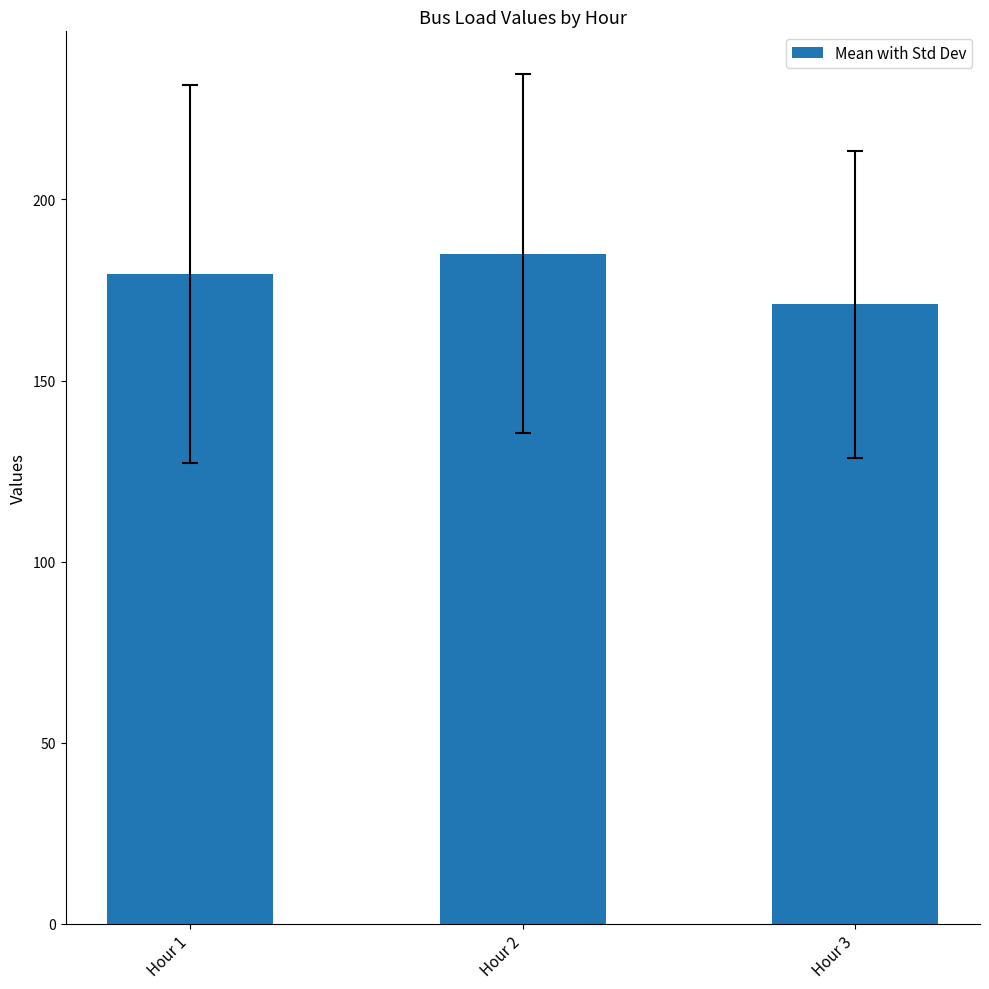

What is the smallest value displayed?

171.1